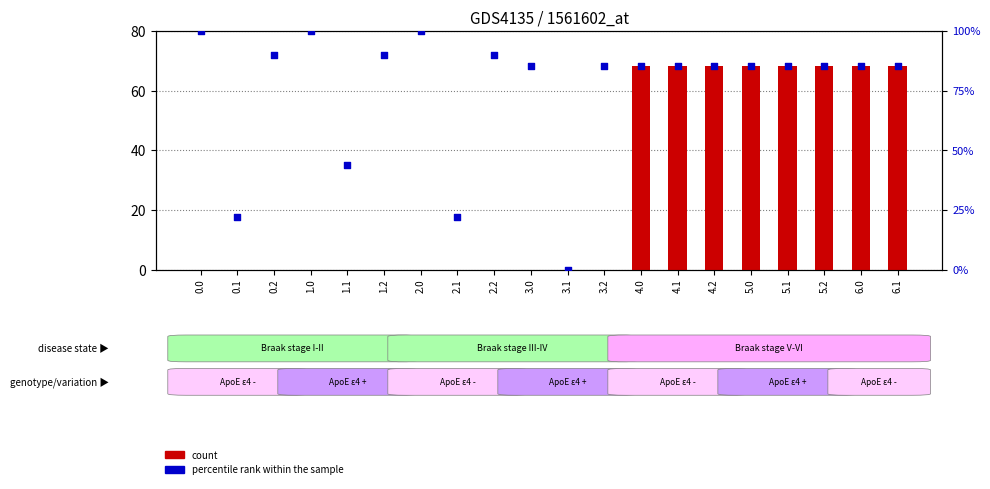

Which series reaches the minimum Y coordinate?

count